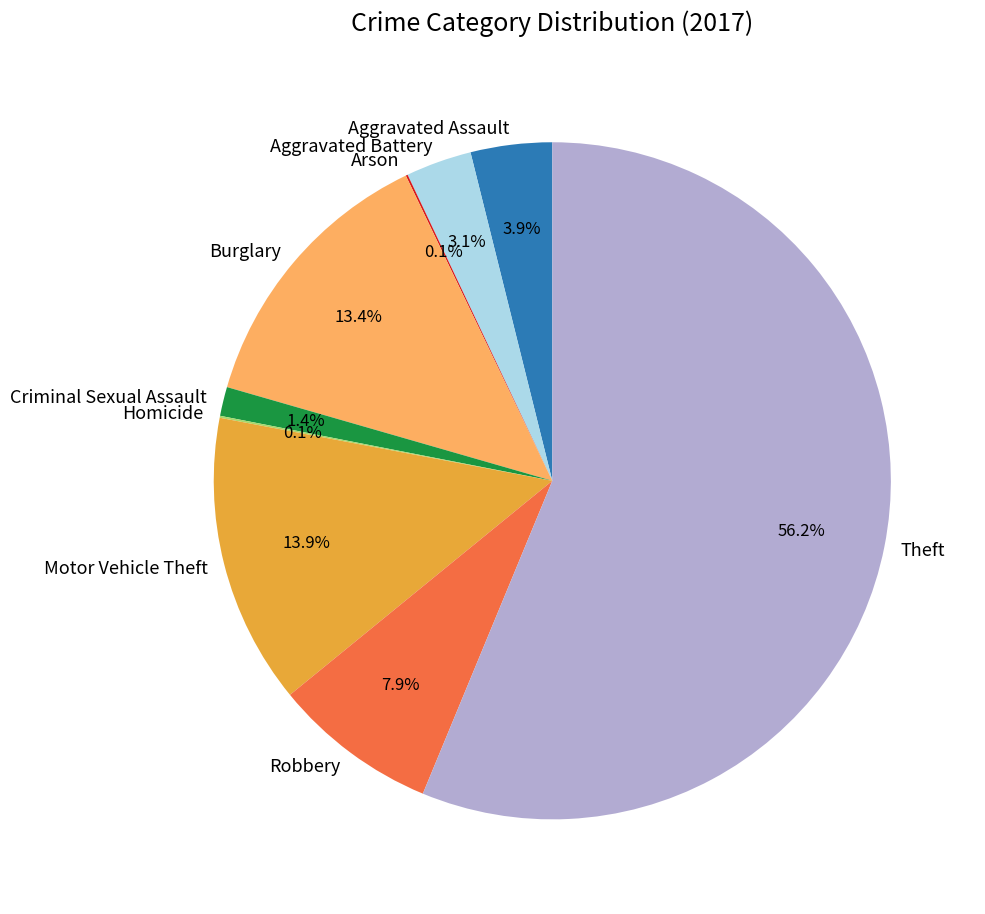

What is the total percentage of Burglary and Motor Vehicle Theft?

27.3%